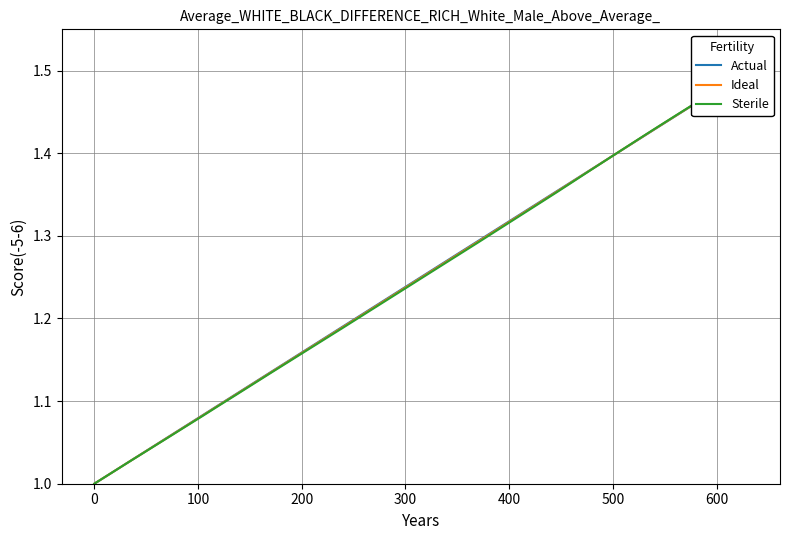

Reading left to right, transcribe all the data shown in this chart.

Actual: 1.0	1.0	1.0	1.0	1.1	1.1	1.1	1.1	1.1	1.1	1.1	1.1	1.2	1.2	1.2	1.2	1.2	1.2	1.2	1.3	1.3	1.3	1.3	1.3	1.3	1.3	1.3	1.4	1.4	1.4	1.4	1.4	1.4	1.4	1.4	1.4	1.5	1.5	1.5	1.5
Ideal: 1.0	1.0	1.0	1.0	1.1	1.1	1.1	1.1	1.1	1.1	1.1	1.1	1.2	1.2	1.2	1.2	1.2	1.2	1.2	1.3	1.3	1.3	1.3	1.3	1.3	1.3	1.3	1.4	1.4	1.4	1.4	1.4	1.4	1.4	1.4	1.4	1.5	1.5	1.5	1.5
Sterile: 1.0	1.0	1.0	1.0	1.1	1.1	1.1	1.1	1.1	1.1	1.1	1.1	1.2	1.2	1.2	1.2	1.2	1.2	1.2	1.3	1.3	1.3	1.3	1.3	1.3	1.3	1.3	1.4	1.4	1.4	1.4	1.4	1.4	1.4	1.4	1.4	1.5	1.5	1.5	1.5